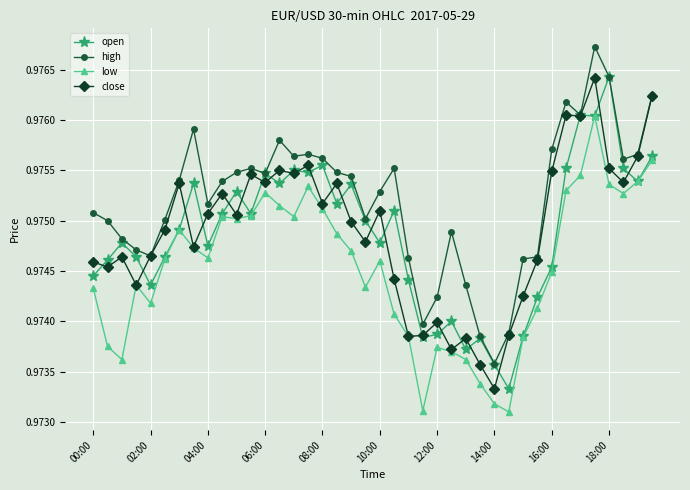

True or false: high and low cross at least once.

False